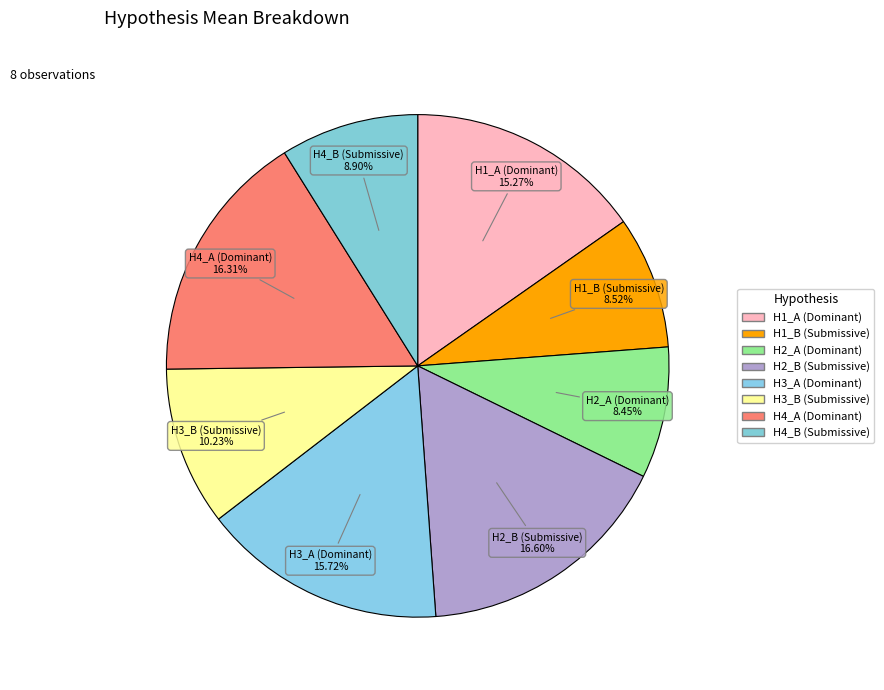

What is the ratio of the value at H1_B (Submissive) to the value at H3_A (Dominant)?

0.5